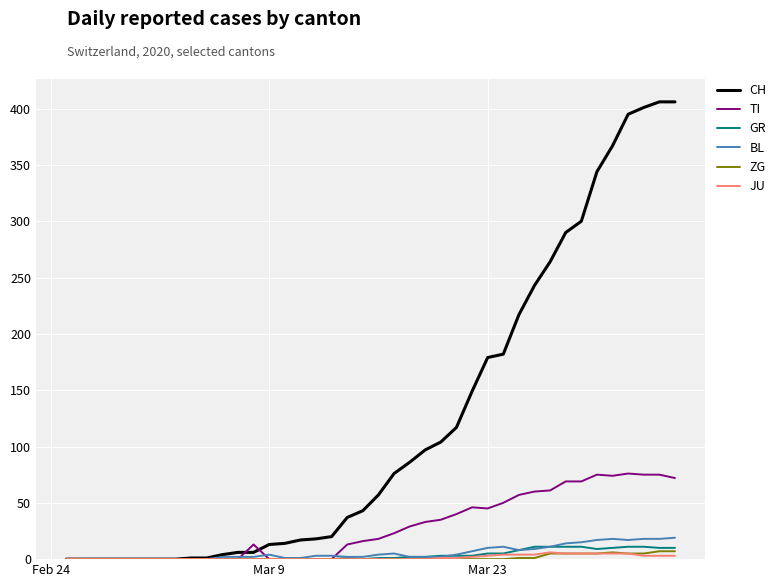

What is the highest value of the BL series?

19